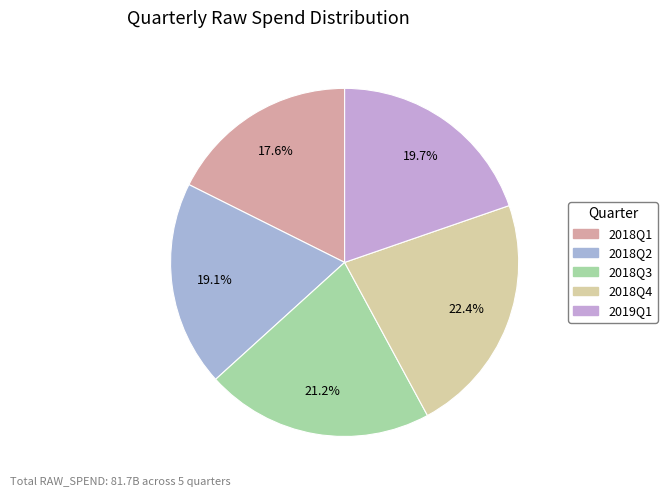

What percentage is the 2018Q2 slice, to the nearest percent?

19%